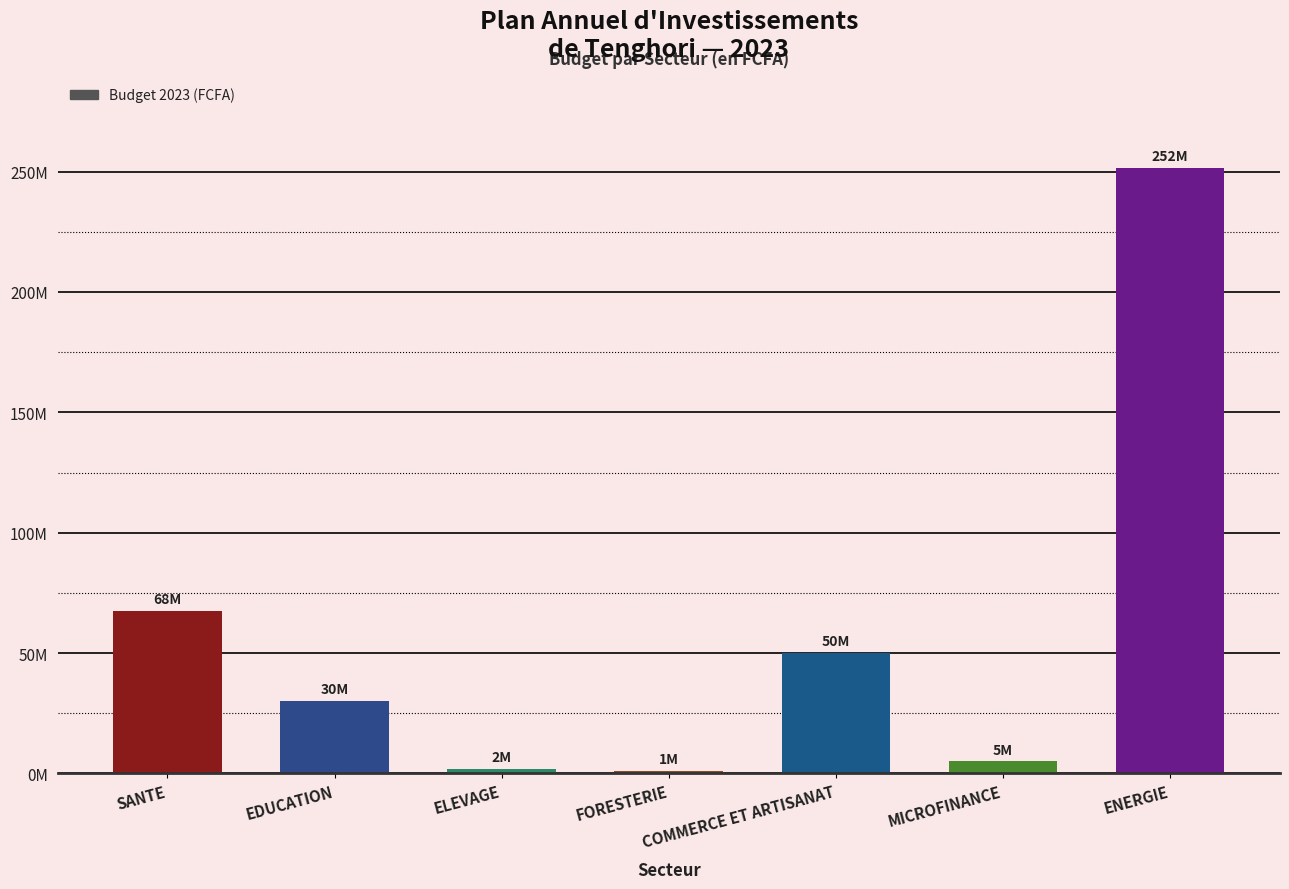

Reading left to right, transcribe all the data shown in this chart.

67500000	30000000	2000000	1000000	50000000	5000000	251600000